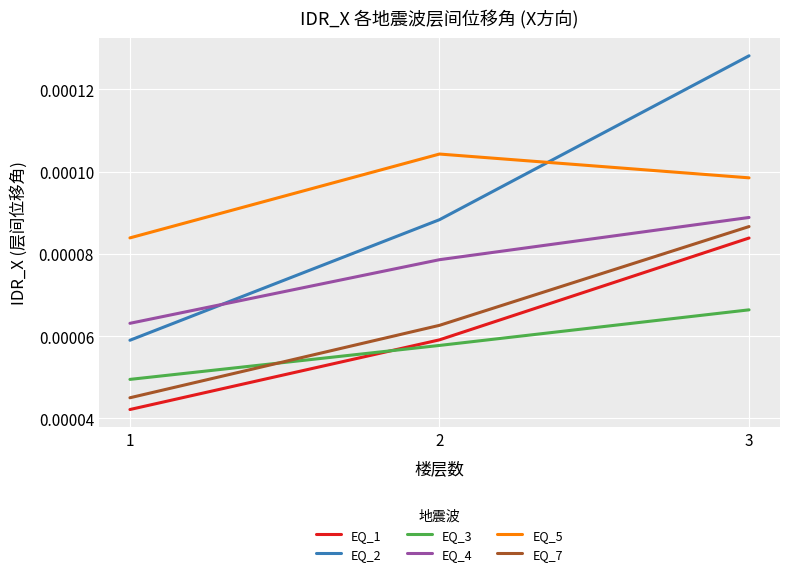

List the labels in order of EQ_3 value, largest first.

3, 2, 1